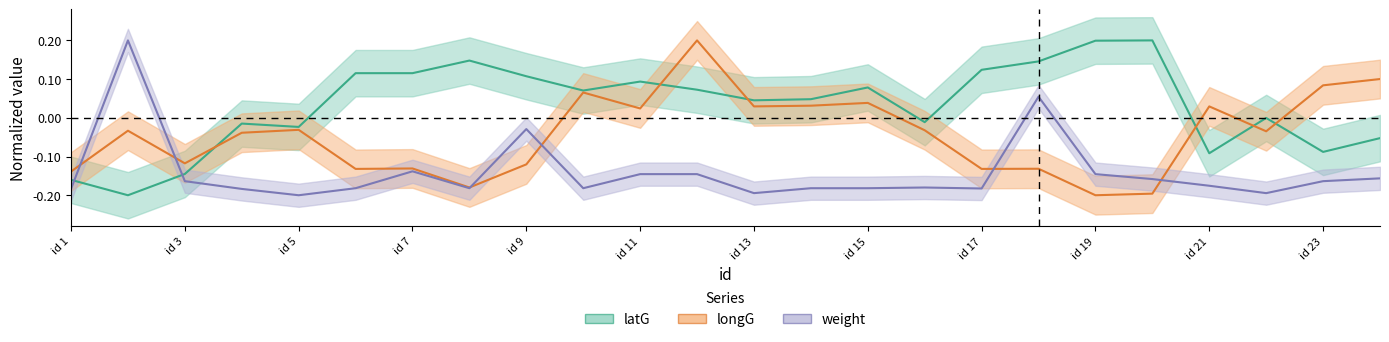

How many lines are shown in the chart?

3